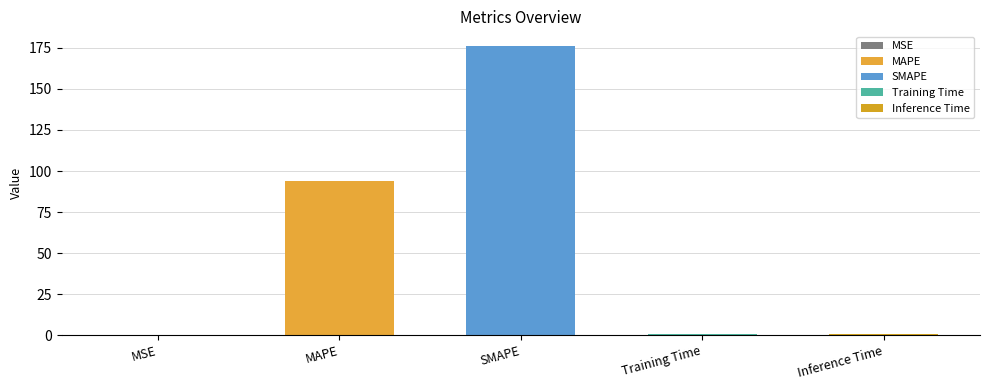

Where is the data nearest to the value 88?

MAPE